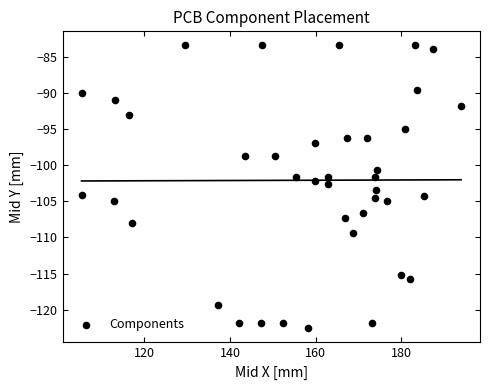

What is the range of Y values (max minus min)?

39.1